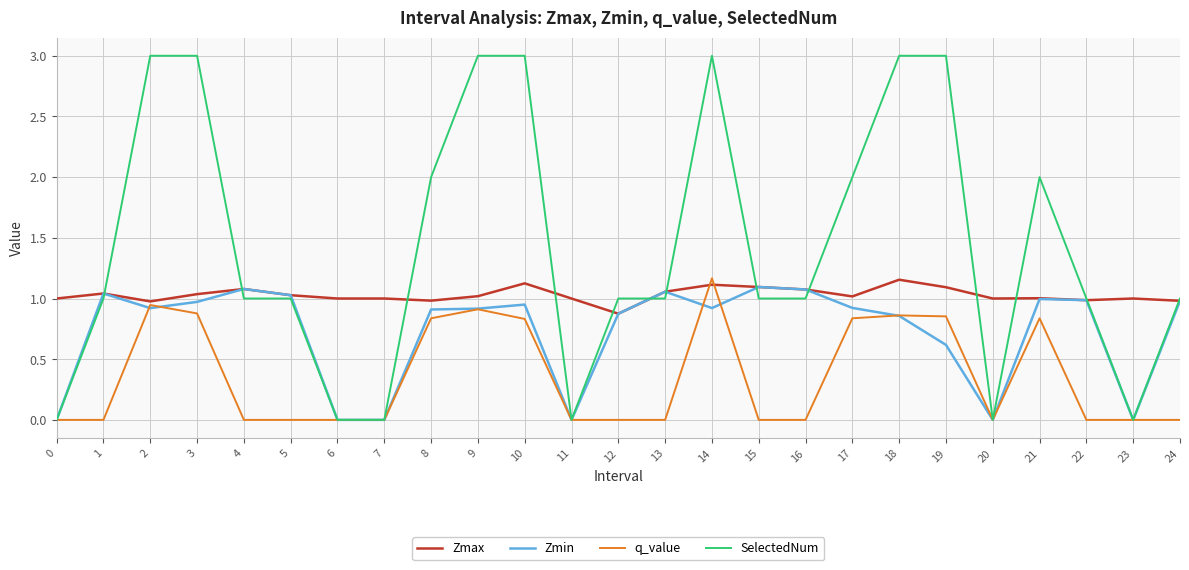

At which category is the sum across all series the highest?

14